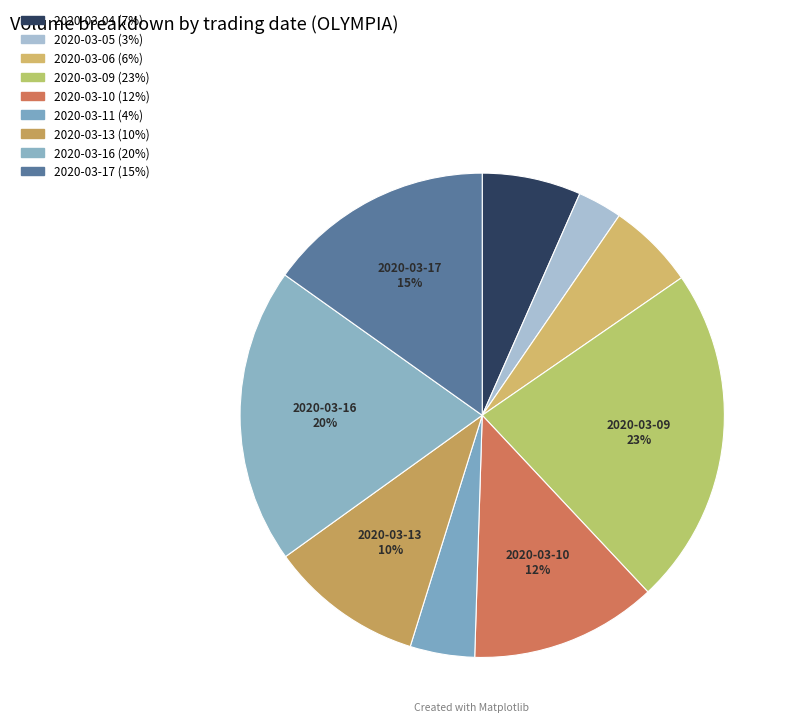

Does 2020-03-09 account for over 50% of the chart?

No